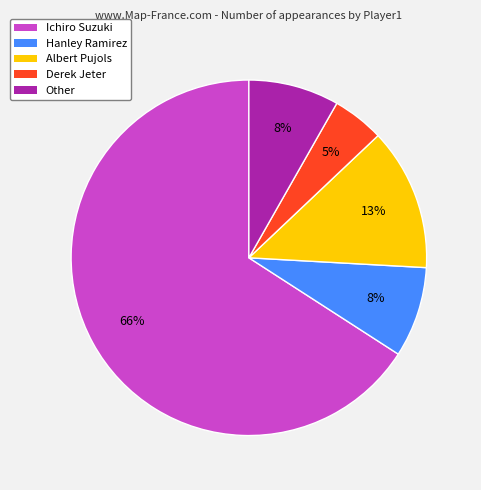

Do Other and Hanley Ramirez together represent more than half of the pie?

No